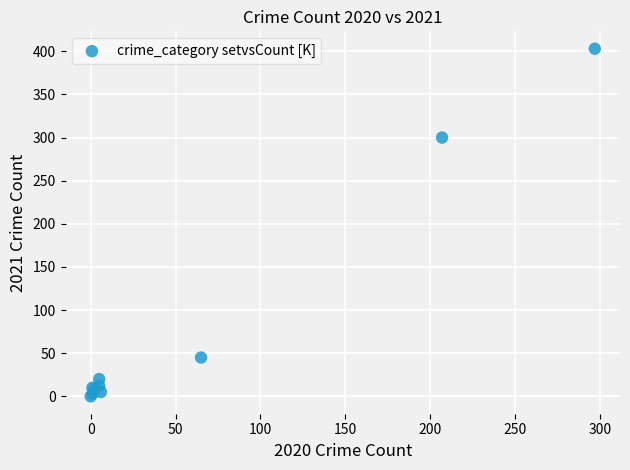

What Y value in the scatter plot is closest to 201?

300